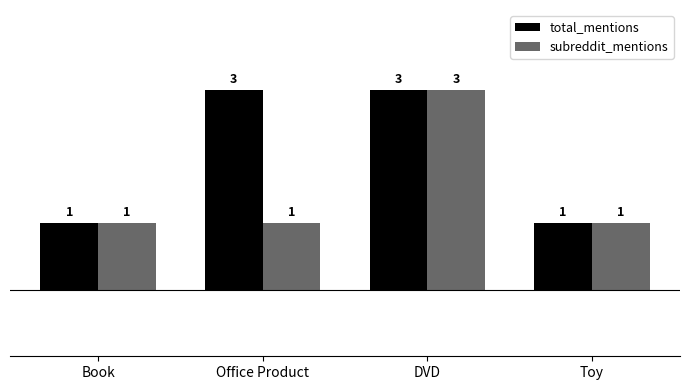

True or false: subreddit_mentions has a value of 1 at Office Product.

True